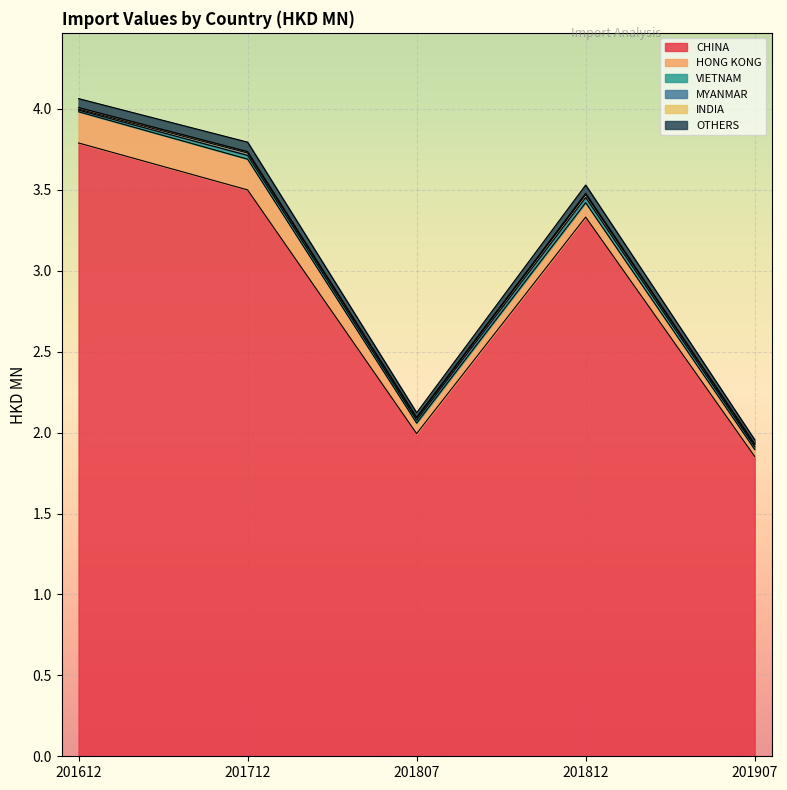

At how many categories does at least one series exceed 1?

5